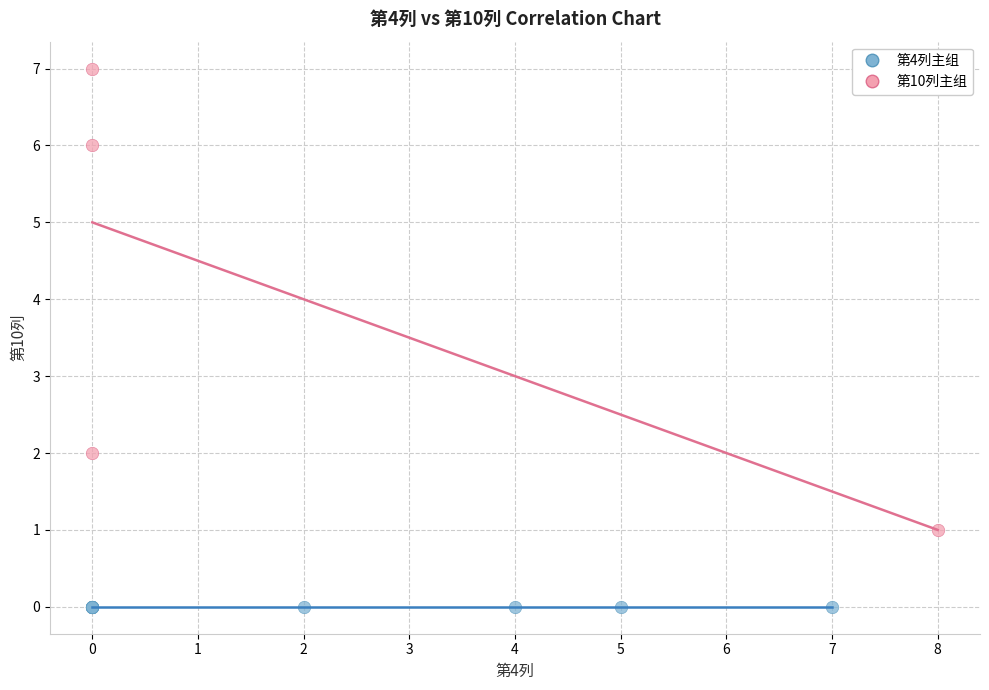

Which series reaches the maximum Y coordinate?

第10列主组